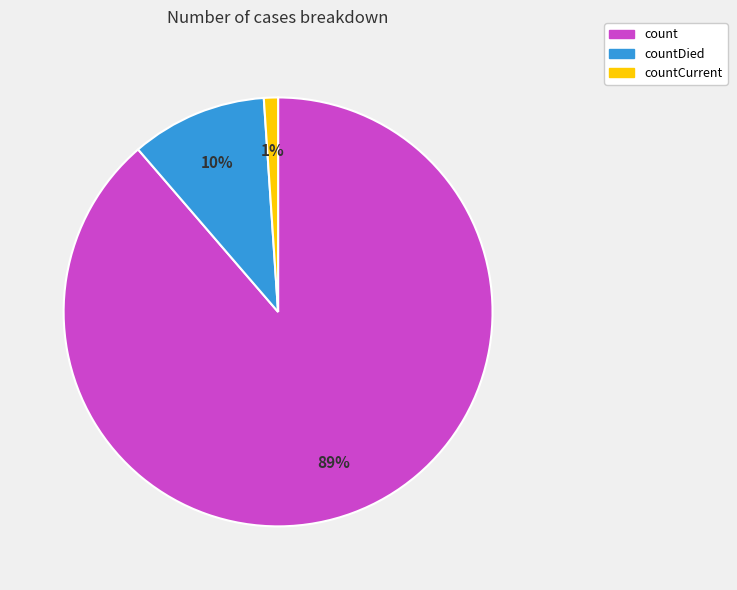

Rank the categories by value from highest to lowest.

count, countDied, countCurrent